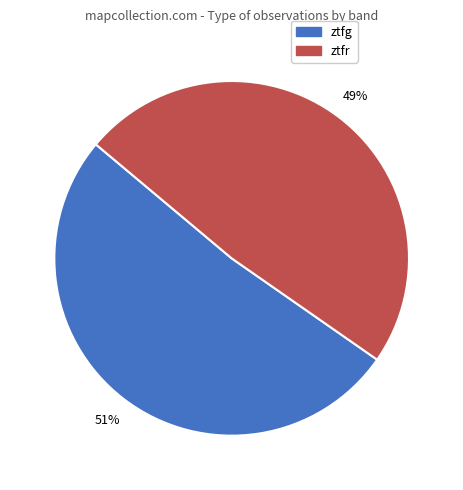

Rank the categories by value from lowest to highest.

ztfr, ztfg